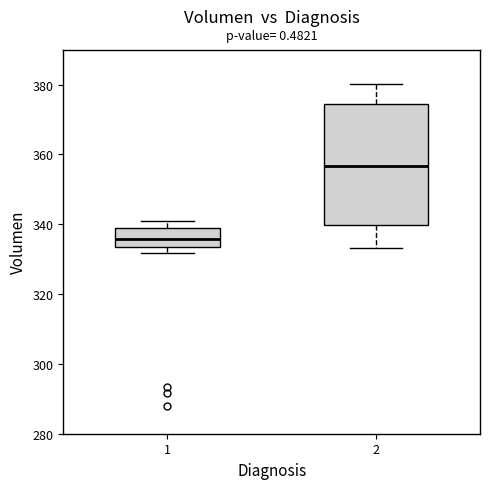

Reading left to right, read every box against the y-axis: the position of its median line, the range the box covers, and the ends of its whiskers. The values are not printed on the chart, so give them approximately, as read against the axis.

1: median 336, box 334 to 340, whiskers 332 to 342
2: median 356, box 340 to 374, whiskers 334 to 380